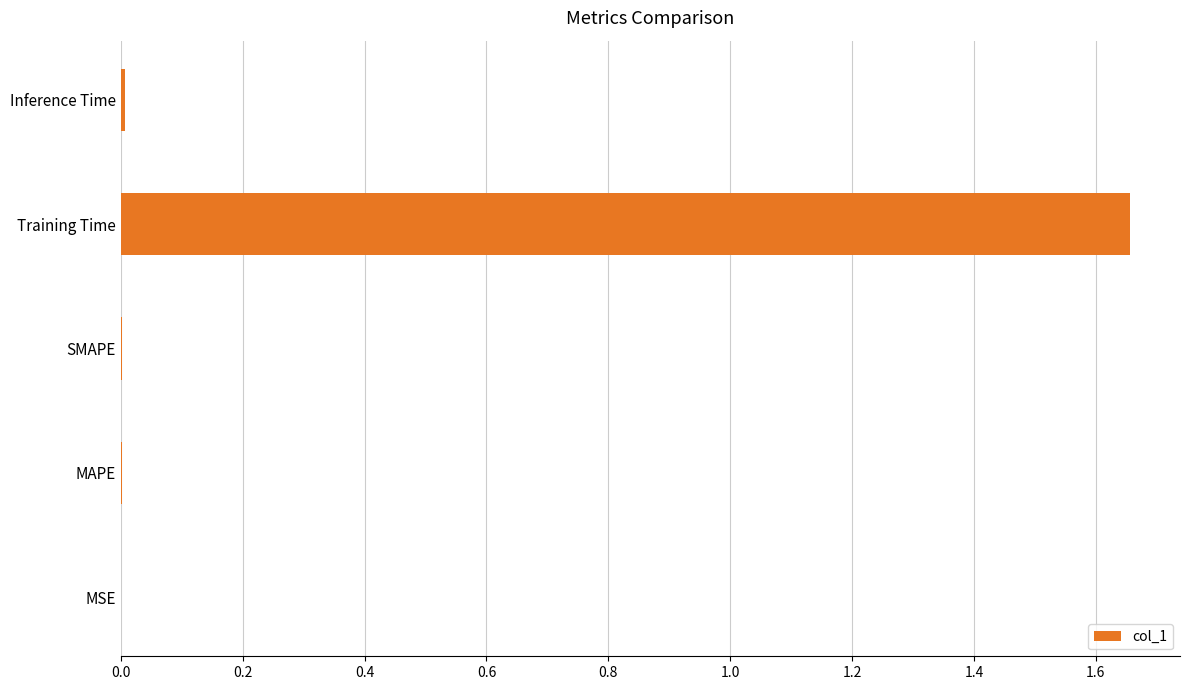

The value at Inference Time is 0.0. True or false?

True